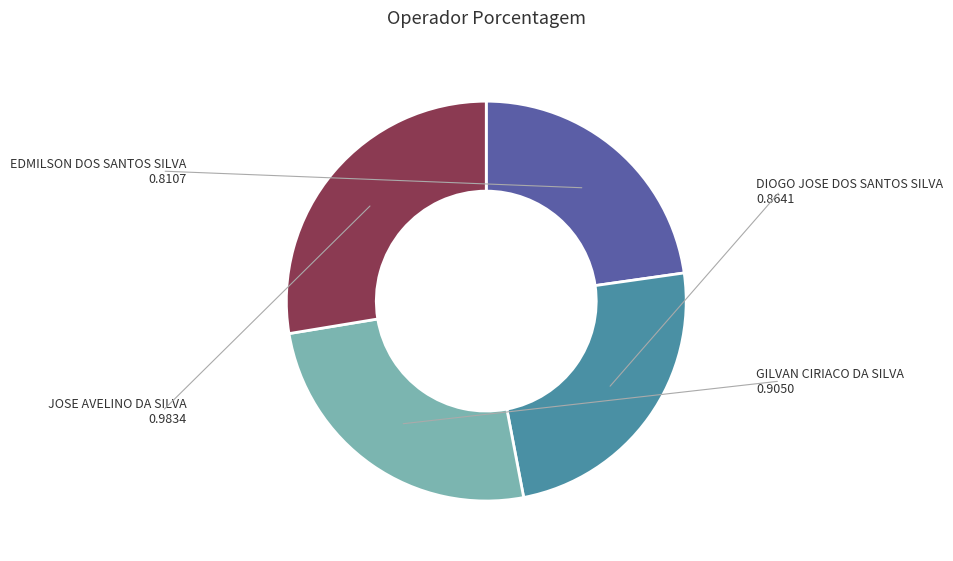

Is there any slice that represents more than half of the pie?

No